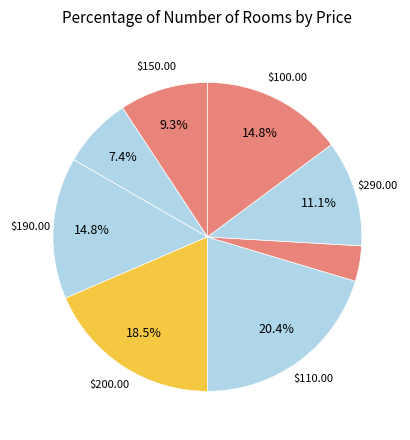

Which category has the biggest portion of the pie?

$110.00